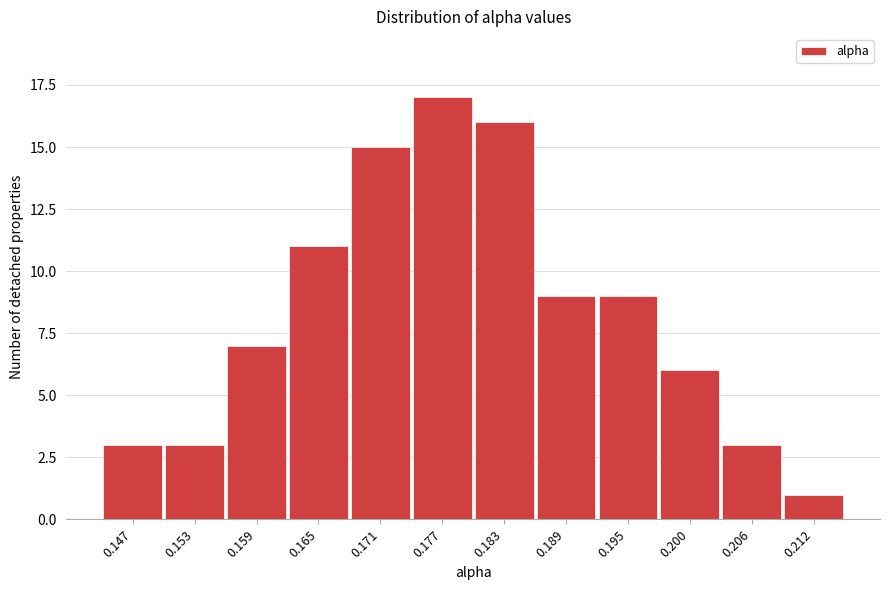

Reading left to right, transcribe all the data shown in this chart.

3	3	7	11	15	17	16	9	9	6	3	1